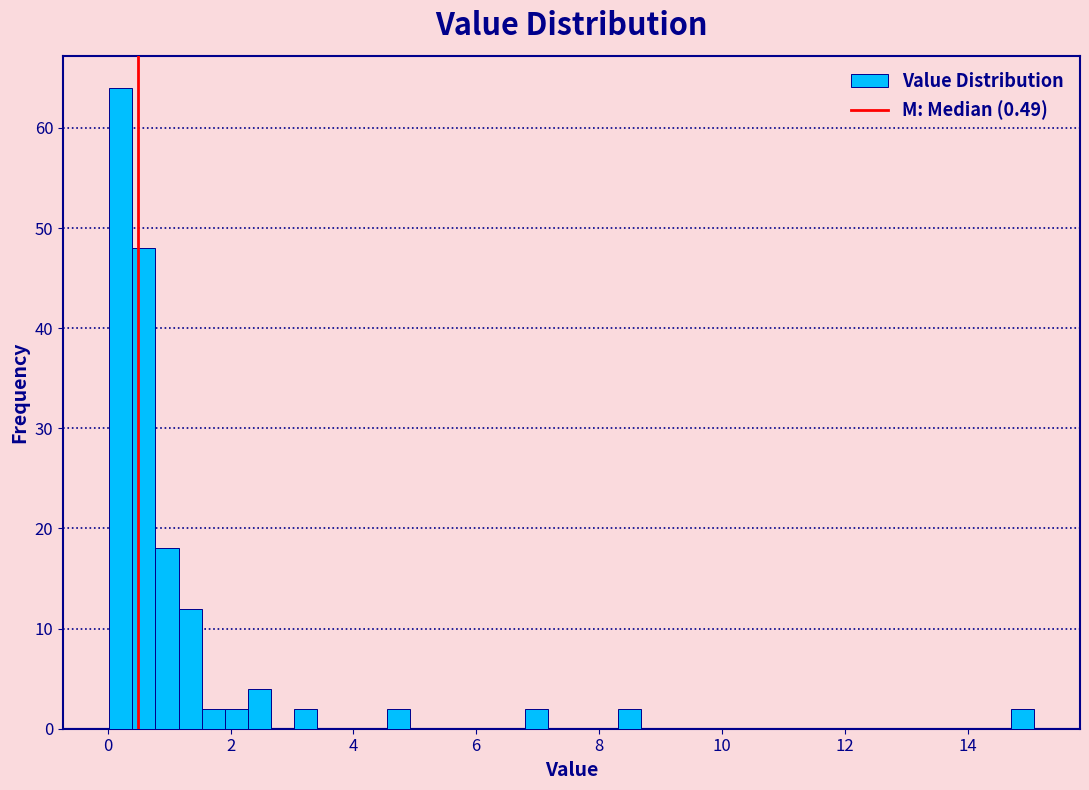

Read against the x-axis, roughly where is the centre of the tallest bar?

0.2